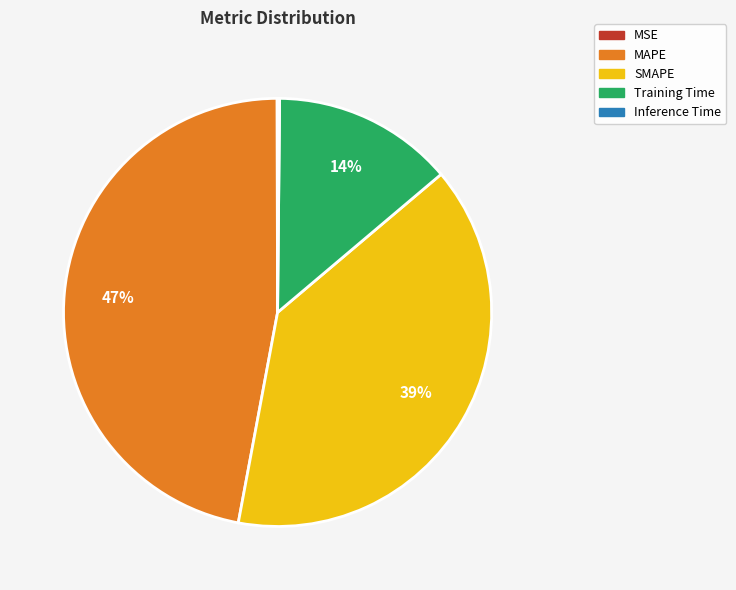

What percentage is the Training Time slice, to the nearest percent?

14%